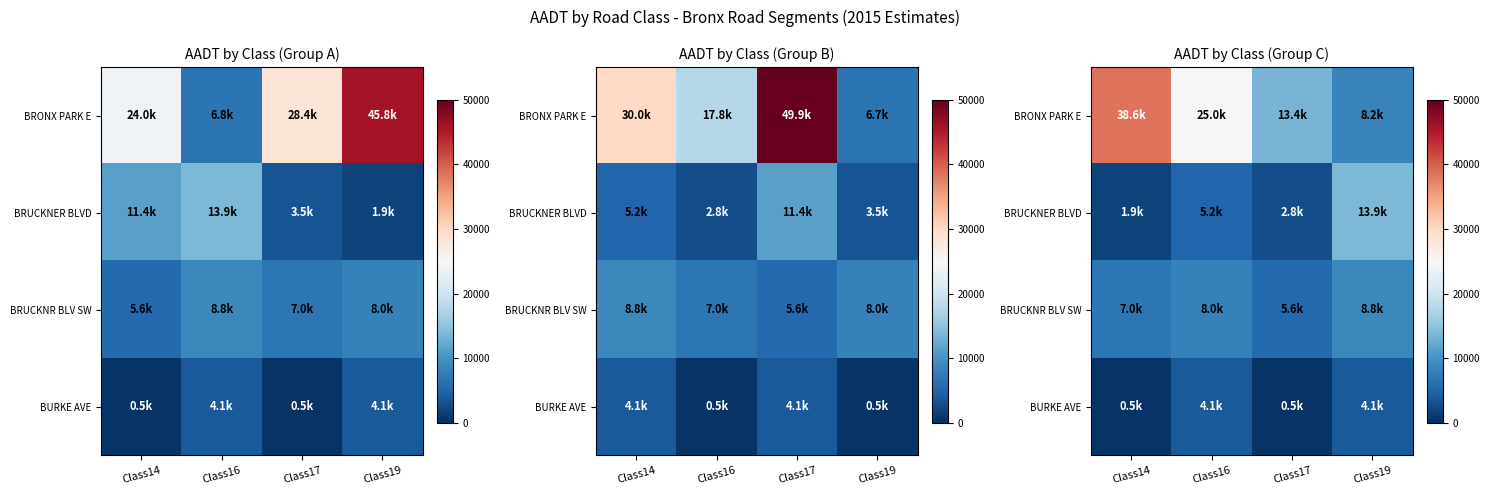

The value of BURKE AVE at Class19 is 4077. True or false?

True